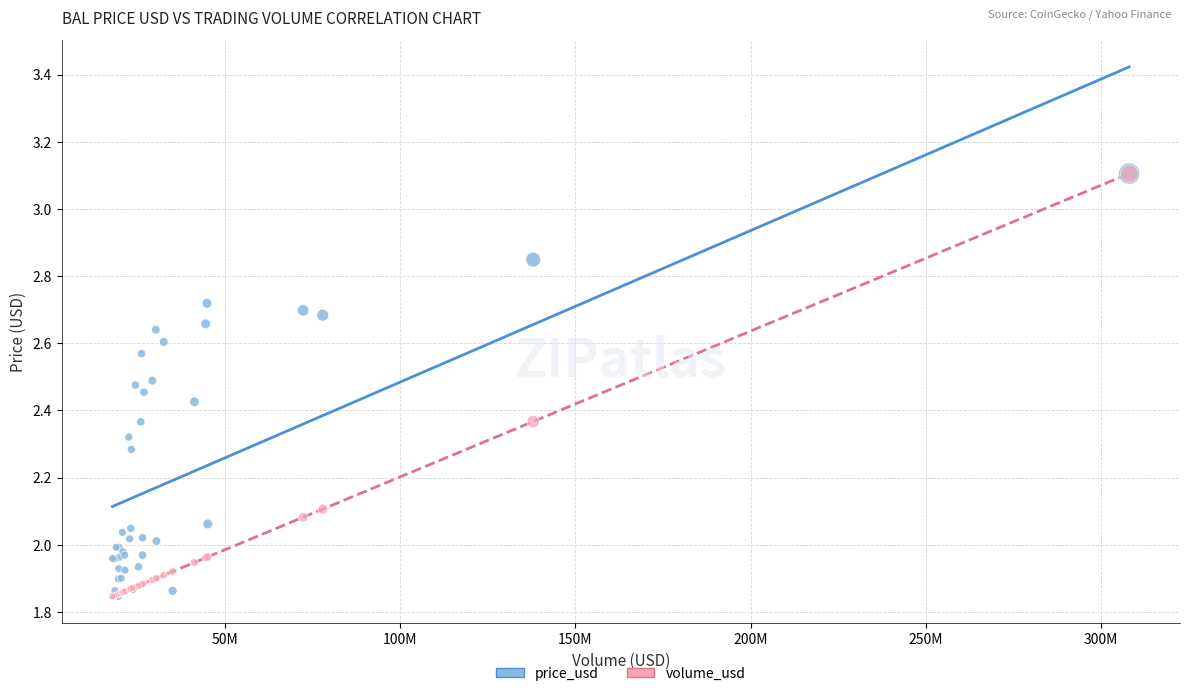

What are all the series names shown in the legend?

price_usd, volume_usd